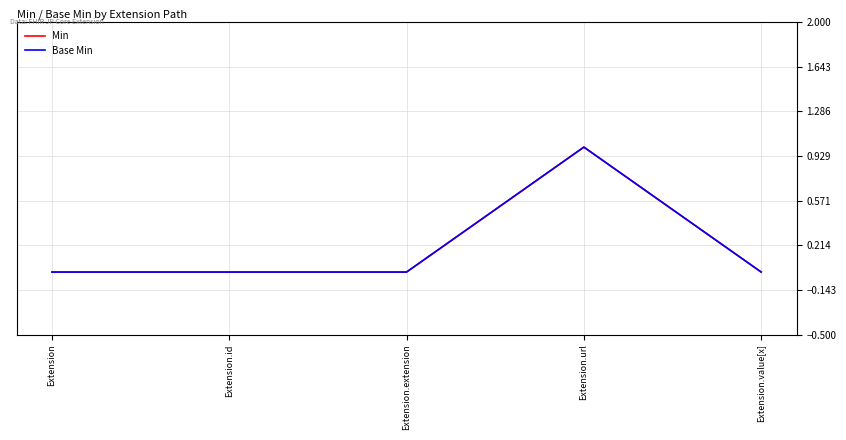

True or false: Min and Base Min intersect in this chart.

False